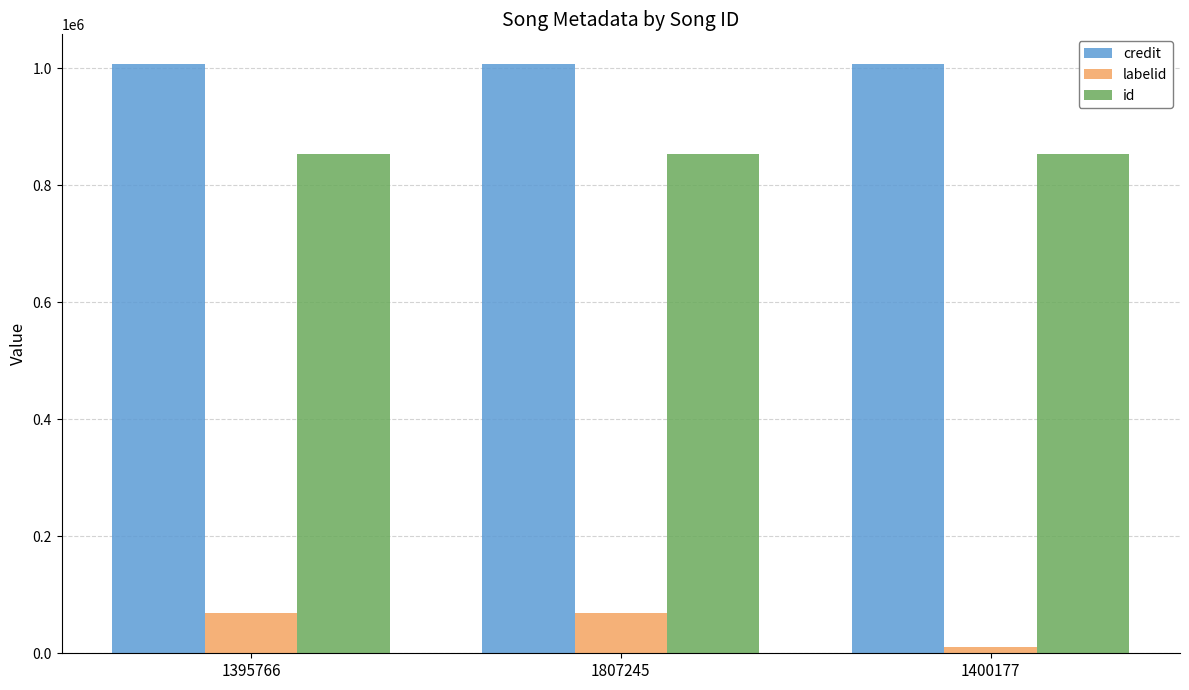

What is the approximate value of labelid at 1395766, to the nearest 10?

68190